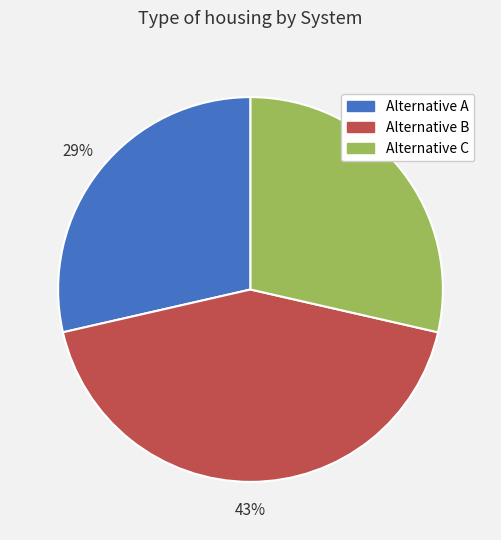

True or false: Alternative C accounts for 19% of the total.

False